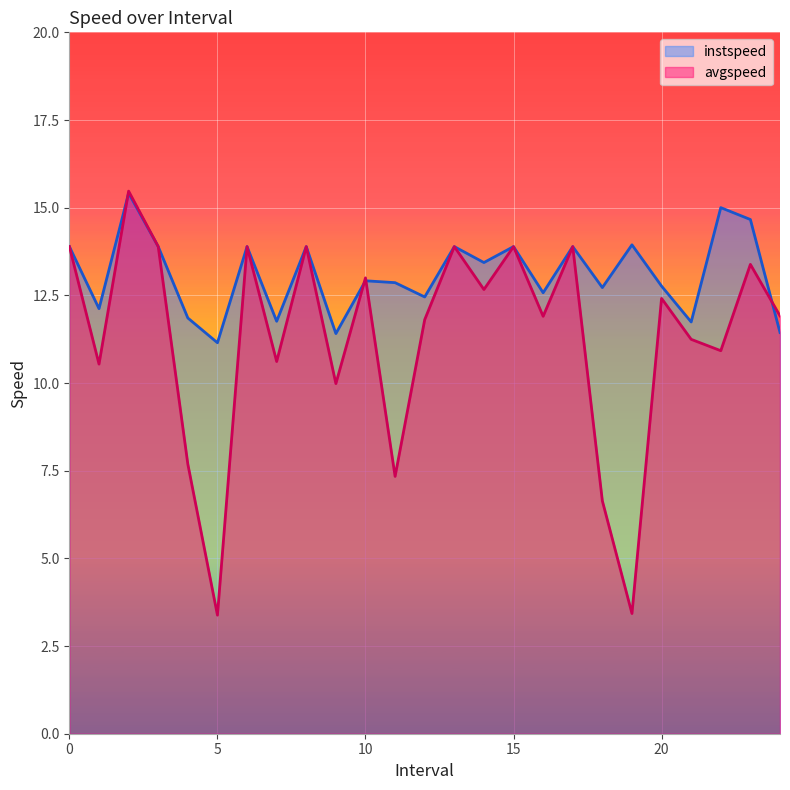

Which series has the largest range (max minus min)?

avgspeed